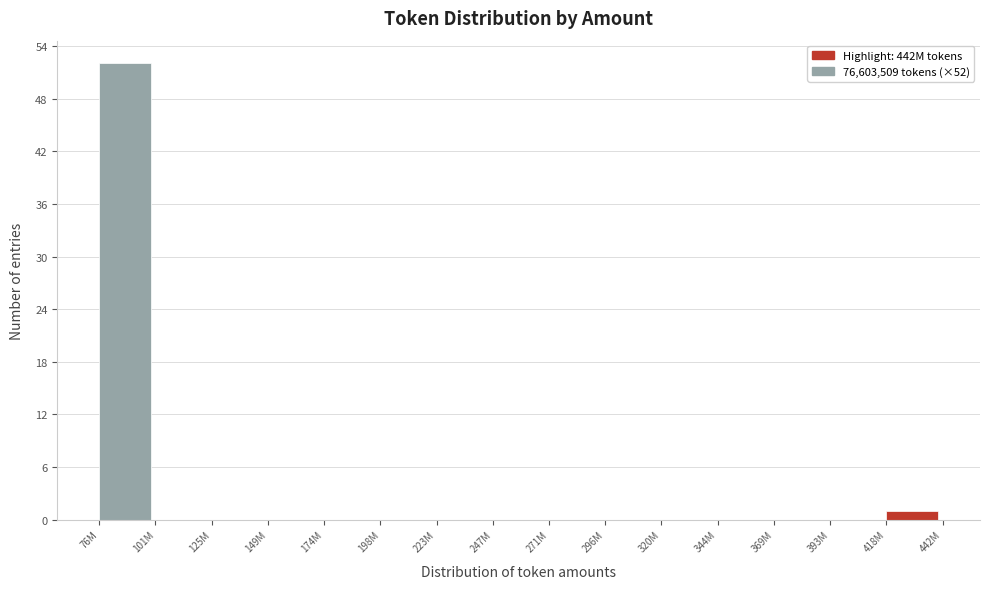

Reading left to right, transcribe all the data shown in this chart.

76M=52	101M=0	125M=0	149M=0	174M=0	198M=0	223M=0	247M=0	271M=0	296M=0	320M=0	344M=0	369M=0	393M=0	418M=1